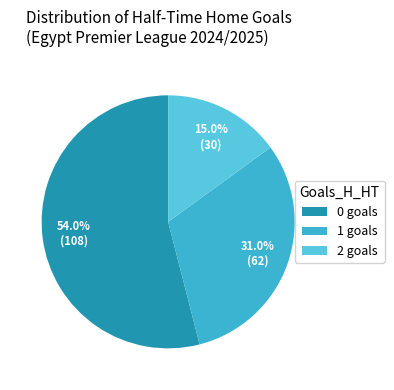

Is the sum of 2 and 0 greater than half?

Yes